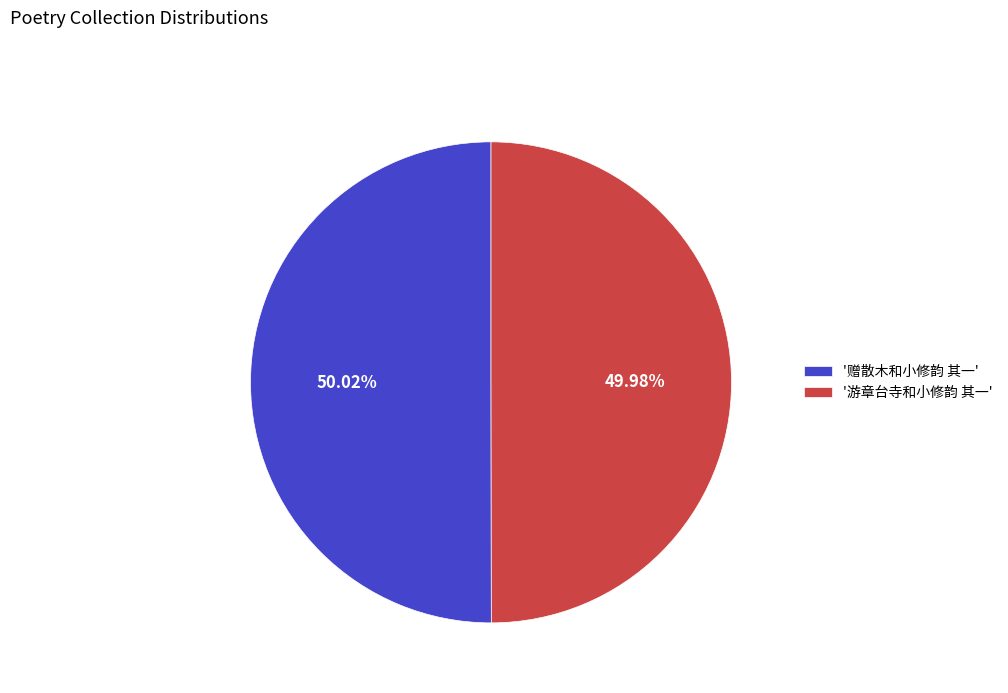

Do '游章台寺和小修韵 其一' and '赠散木和小修韵 其一' together represent more than half of the pie?

Yes